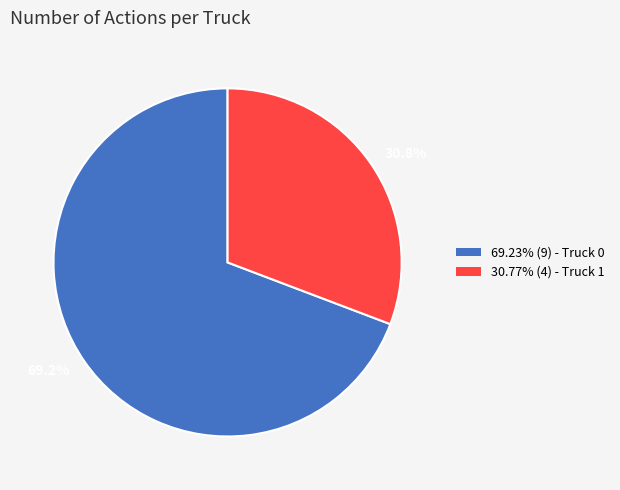

Count the number of slices in the pie.

2